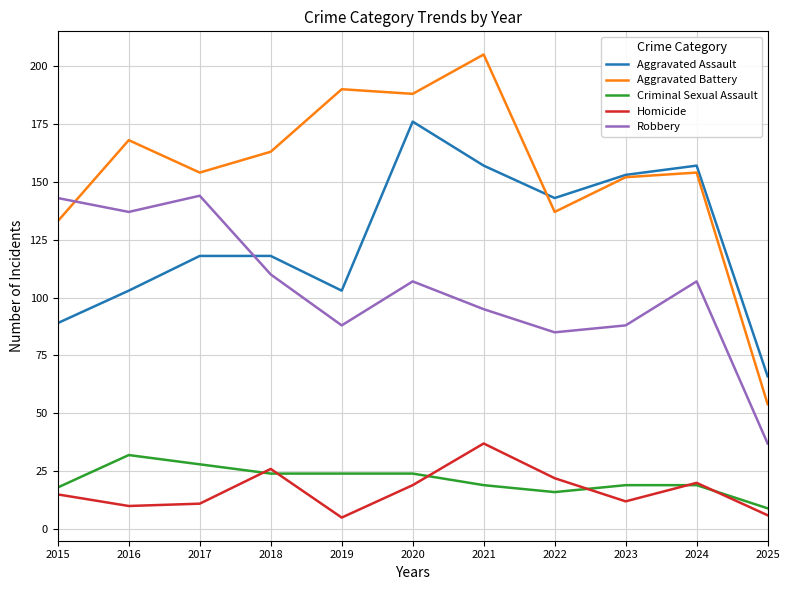

At which label does Criminal Sexual Assault reach its minimum?

2025